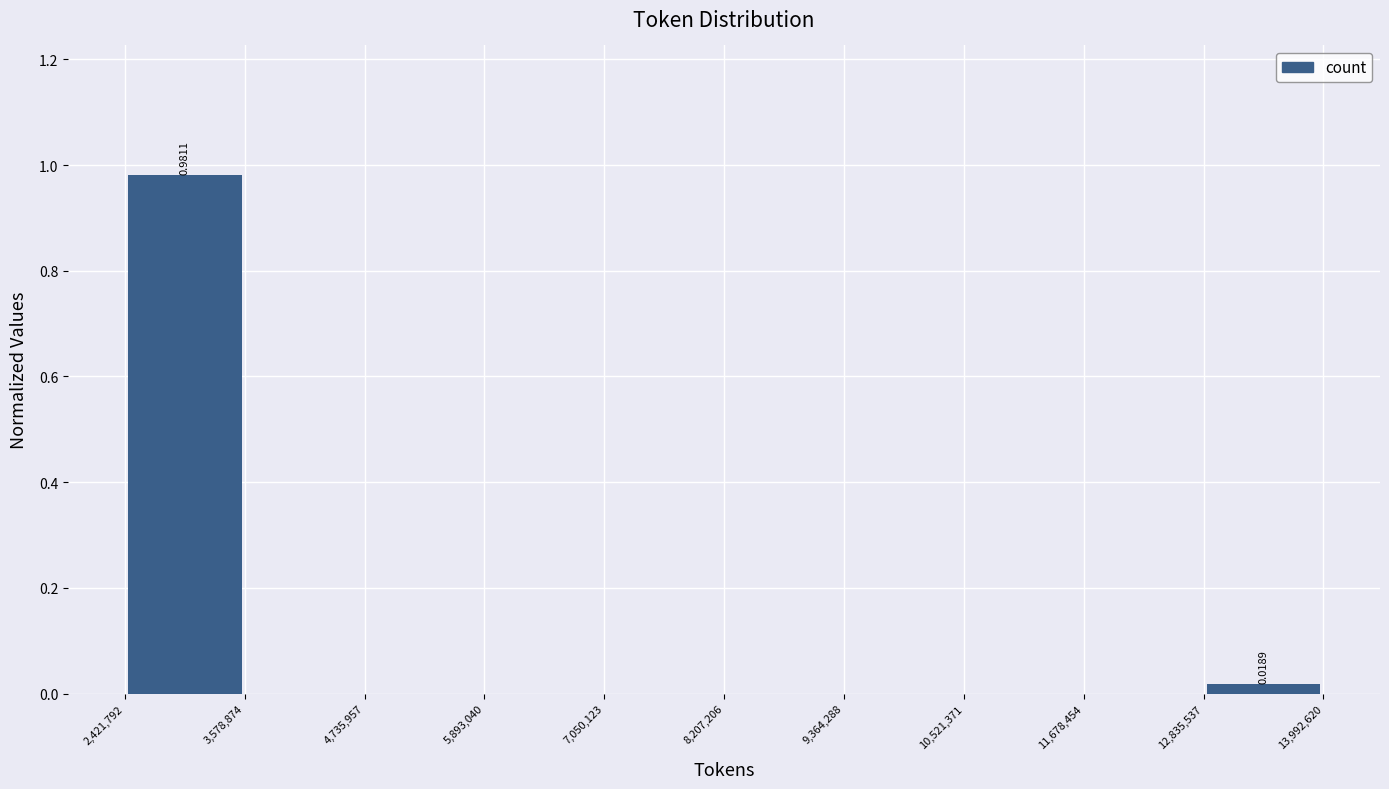

Over which range of the x-axis is the bar tallest?

2,421,792 to 3,578,874